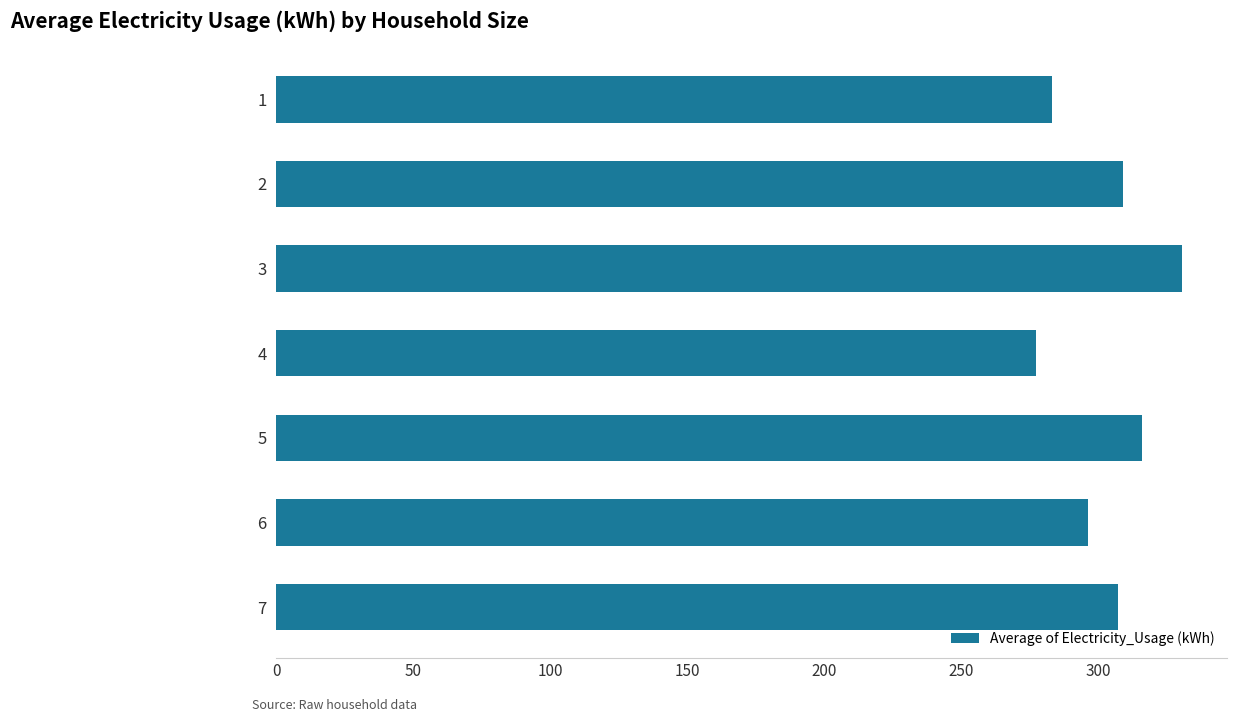

Which label corresponds to the largest value in the chart?

3